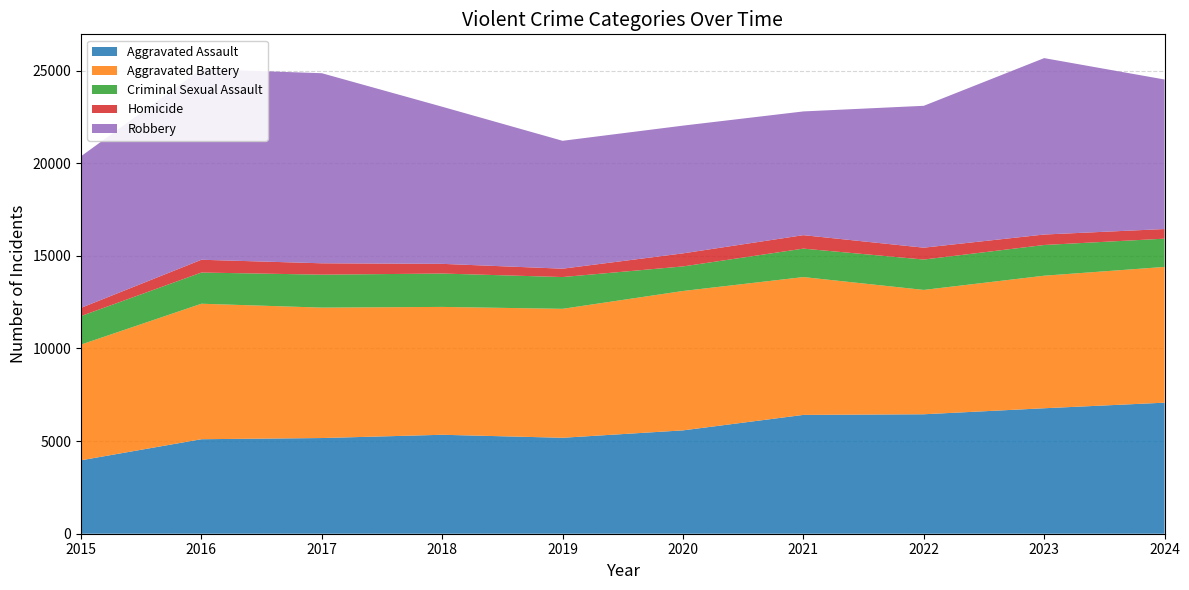

Reading left to right, extract all data points from this chart.

Aggravated Assault: 3965	5102	5166	5342	5180	5580	6415	6449	6774	7075
Aggravated Battery: 6247	7315	7041	6903	6962	7525	7441	6713	7156	7329
Criminal Sexual Assault: 1540	1684	1779	1802	1715	1326	1536	1640	1658	1525
Homicide: 442	690	614	523	452	705	727	641	565	521
Robbery: 8185	10295	10262	8482	6904	6896	6680	7659	9524	8072